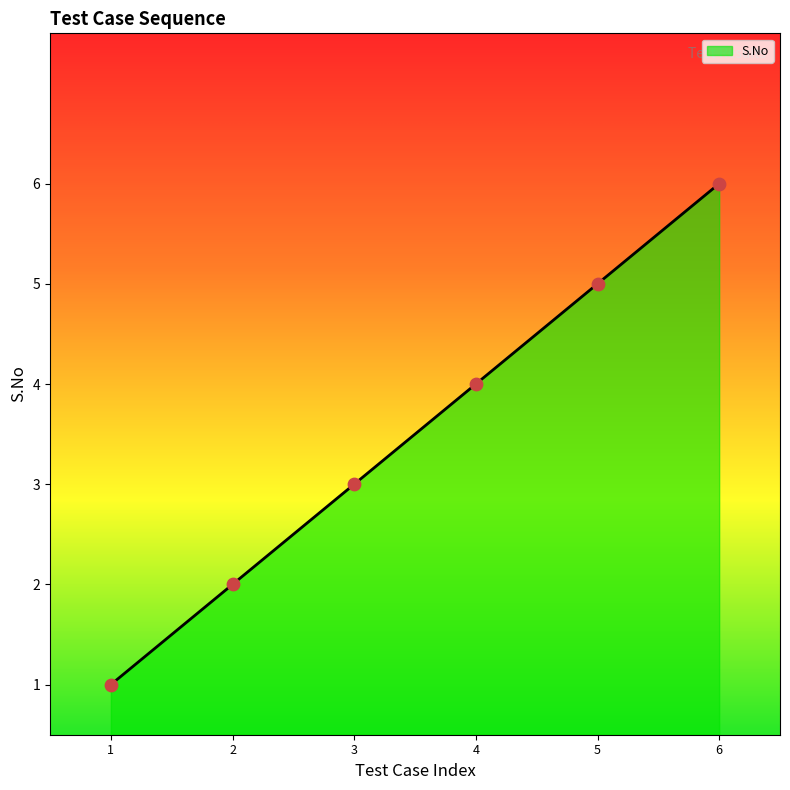

What is the maximum value for S.No?

6.0